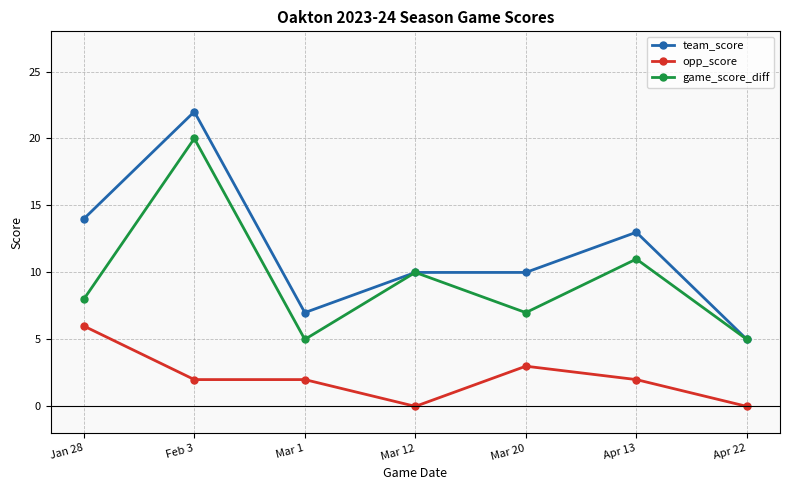

True or false: team_score and opp_score intersect in this chart.

False